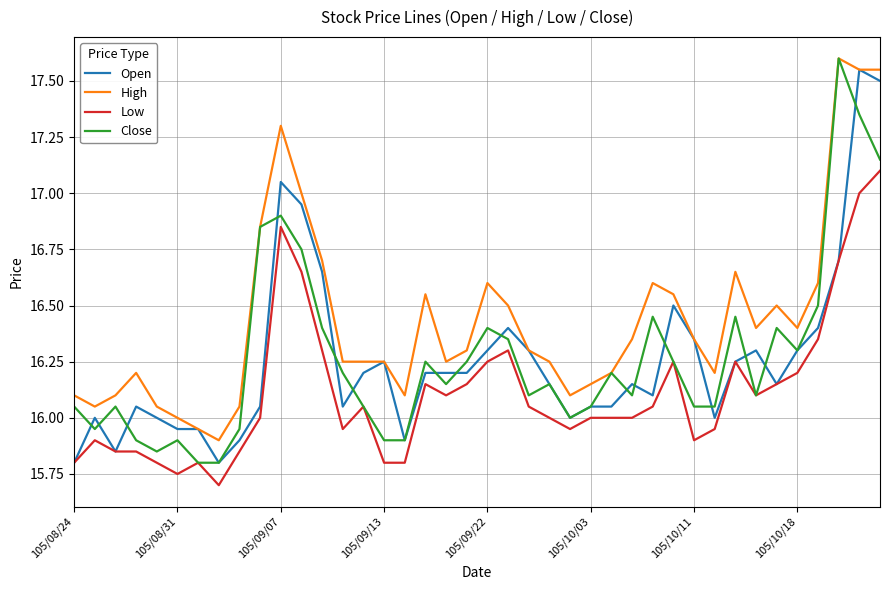

Which series has the largest total across all categories?

High